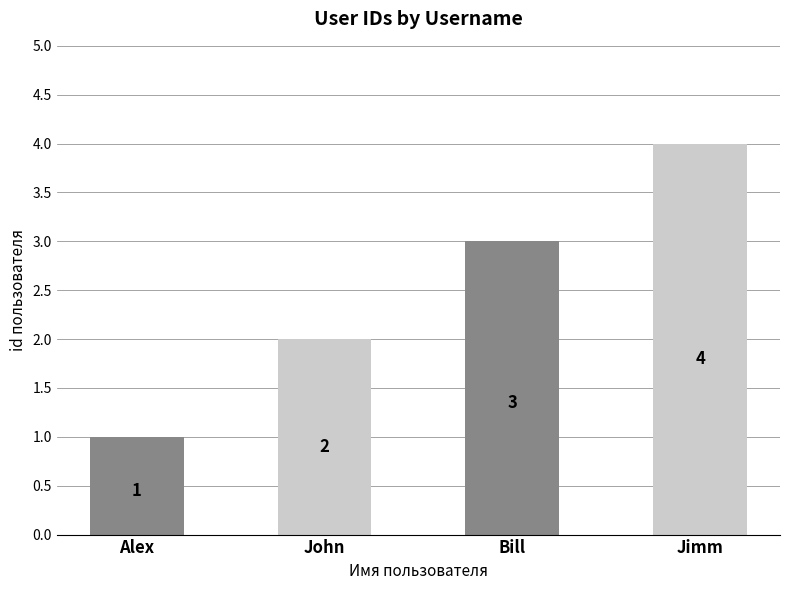

At which category does the chart reach its peak across all series?

Jimm